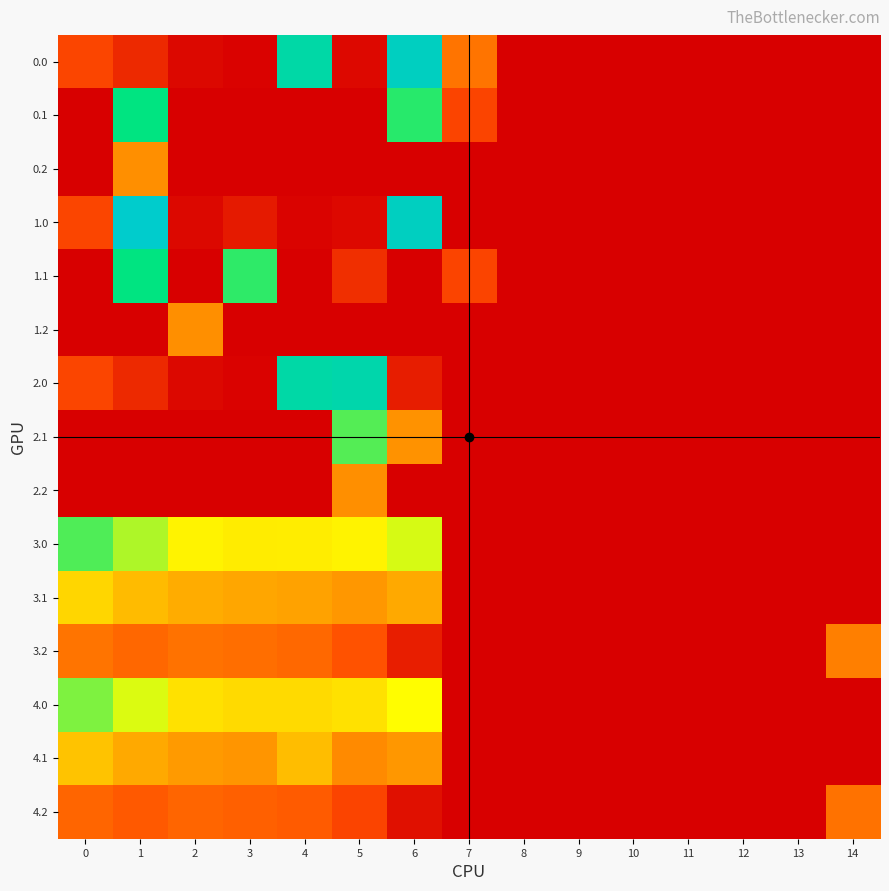

How many series are shown in this chart?

15